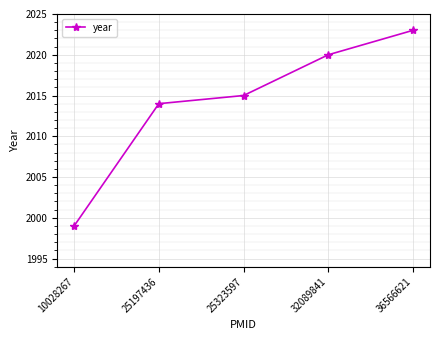

What is the value of the 4th point from the left?

2020